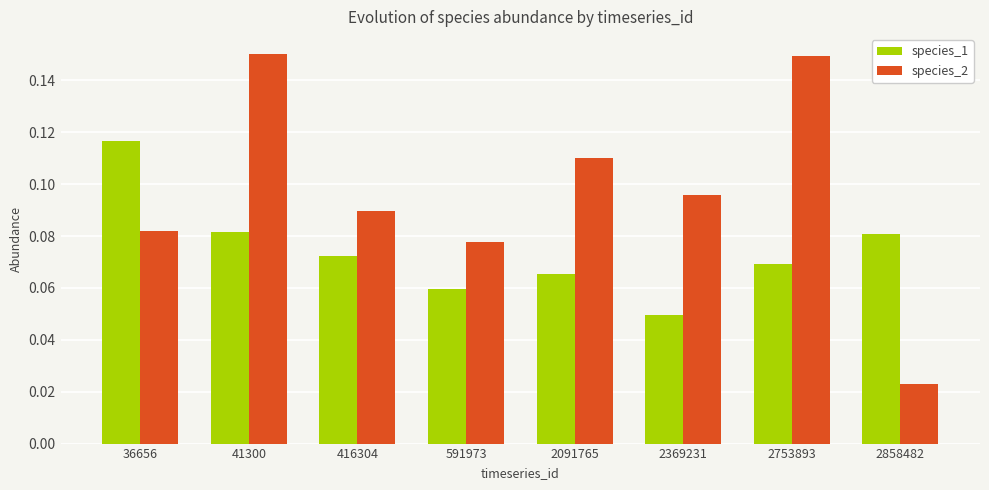

At which label is species_1 closest to 0?

2369231